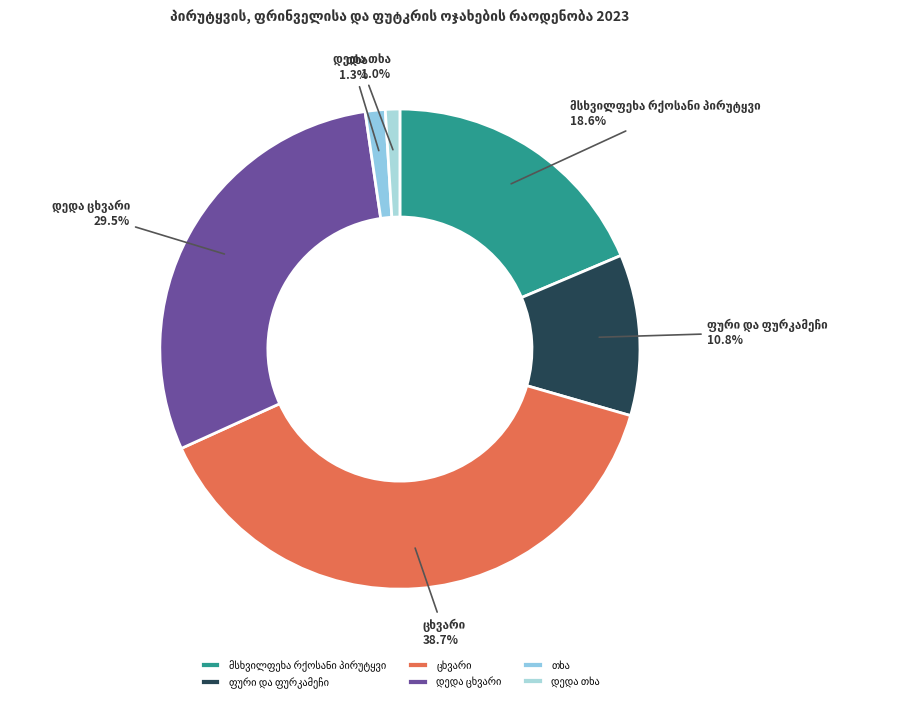

Is there any slice that represents more than half of the pie?

No